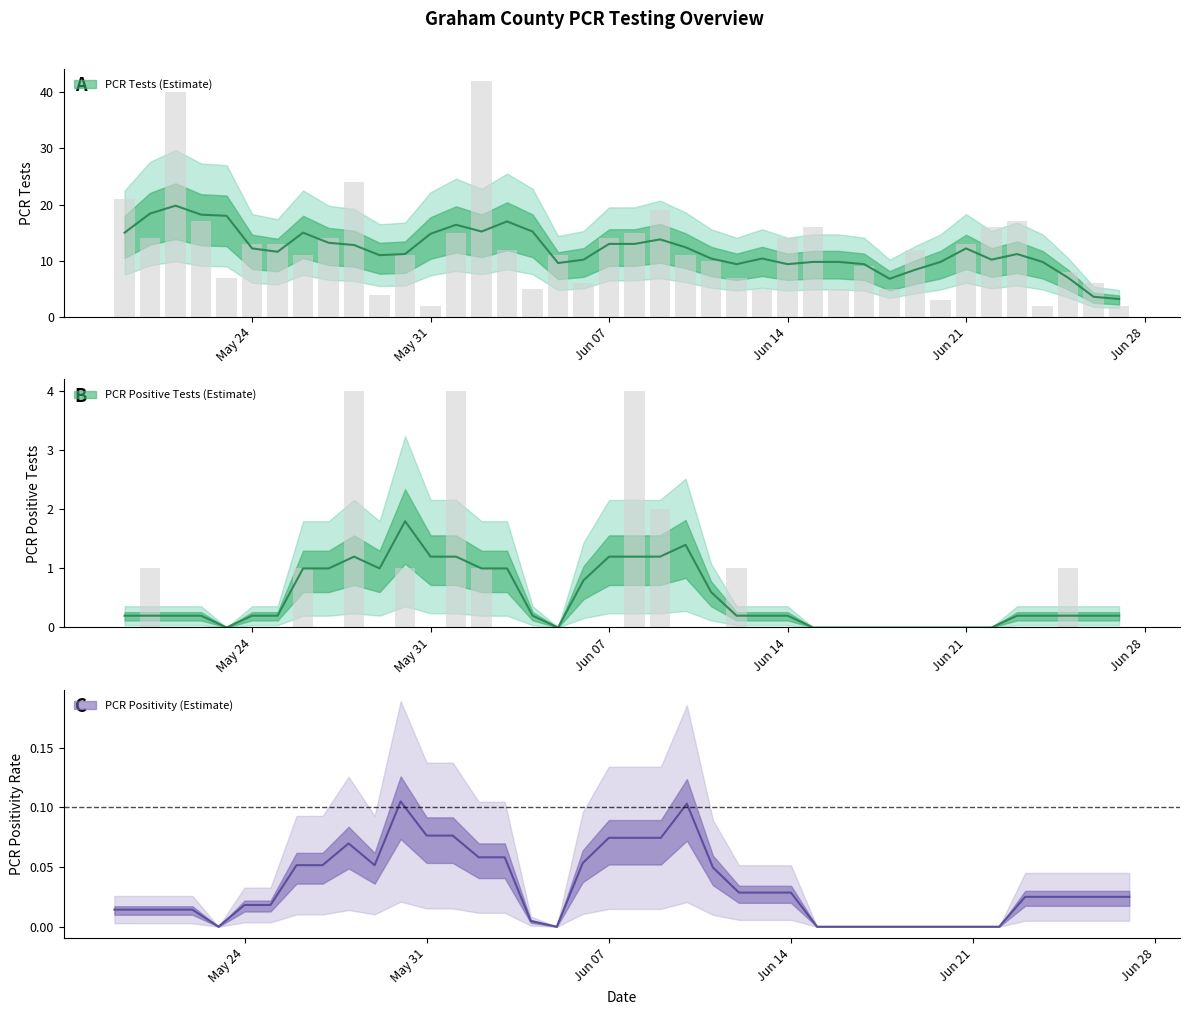

Is the value of PCR Positive Tests at 21 greater than the value of PCR Tests at 33?

No